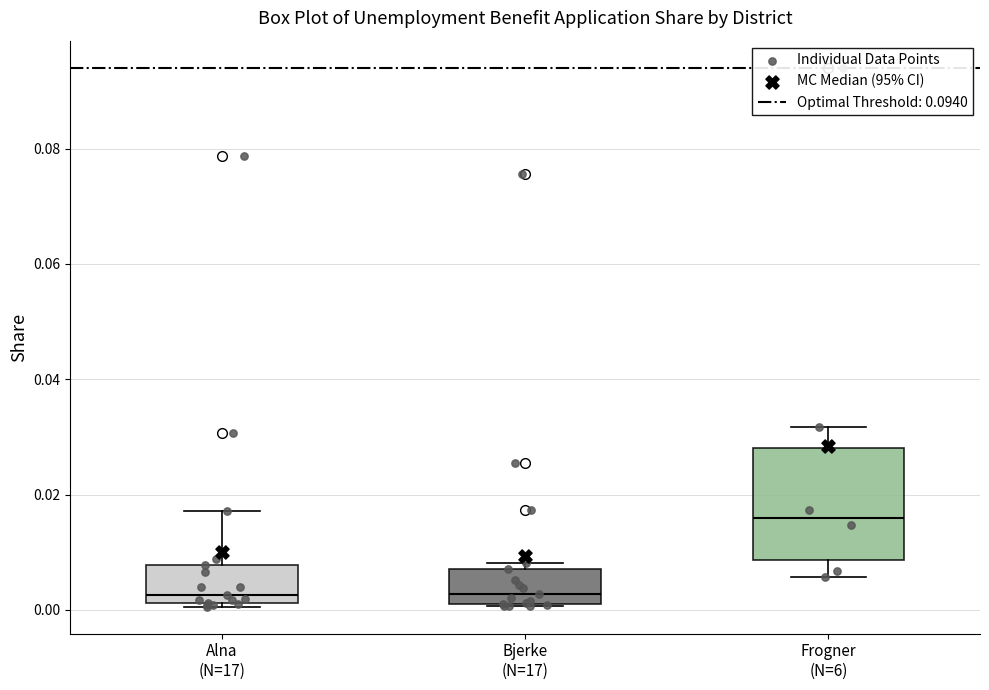

Where is the upper edge of the box for Bjerke (N=17) on the y-axis? The values are not printed on the chart, so give them approximately, as read against the axis.

0.008